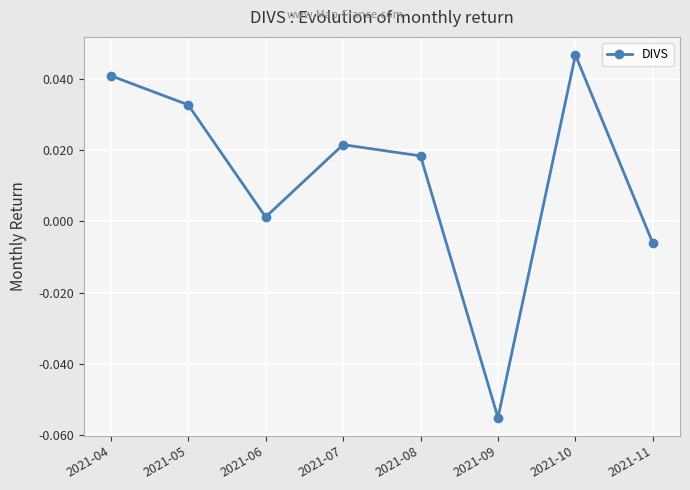

List the labels in order of value, largest first.

2021-10, 2021-04, 2021-05, 2021-07, 2021-08, 2021-06, 2021-11, 2021-09